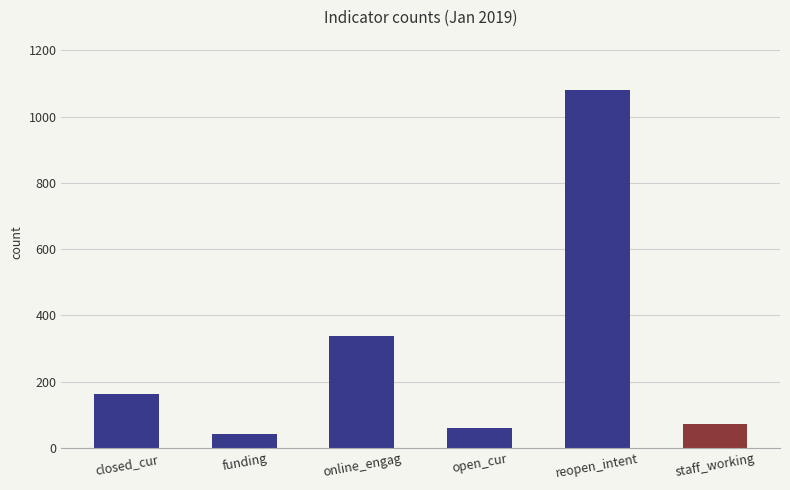

What is the label of the 6th bar from the left?

staff_working